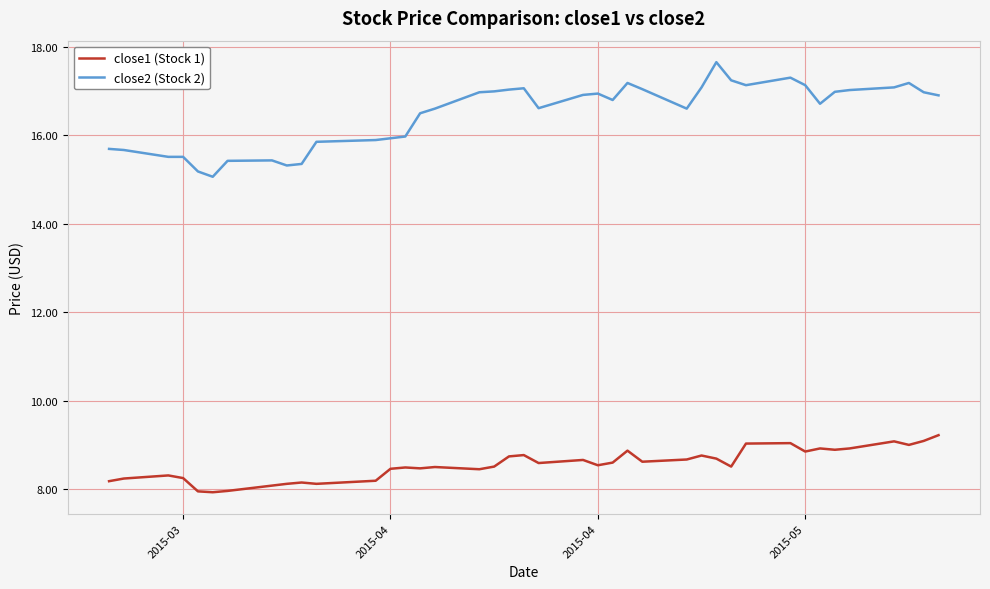

Rank the series by their average value, from highest to lowest.

close2 (Stock 2), close1 (Stock 1)